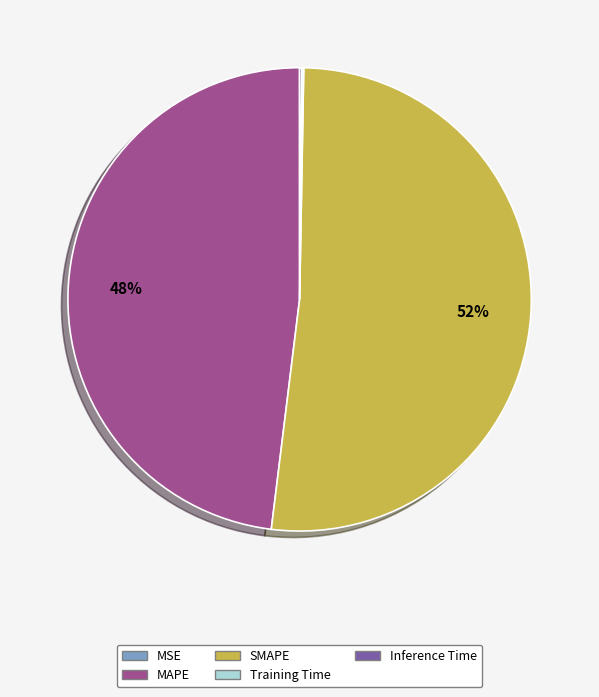

The MAPE slice represents 59% of the pie. True or false?

False